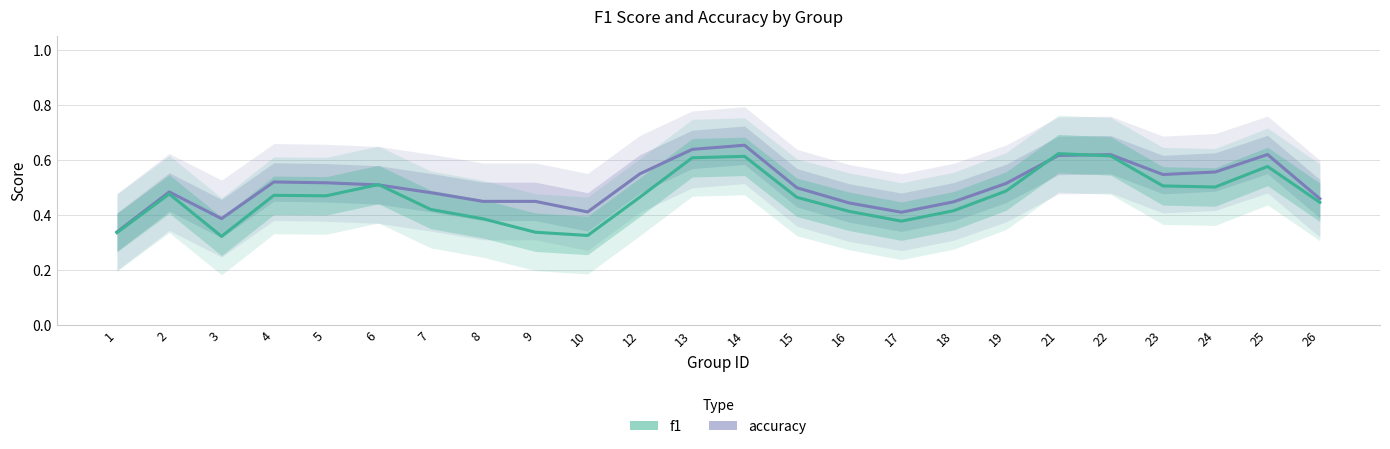

Which series changed the most between 2 and 5?

accuracy